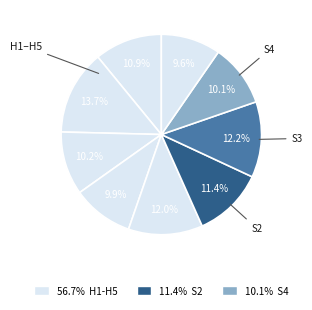

How many segments does this pie chart have?

9